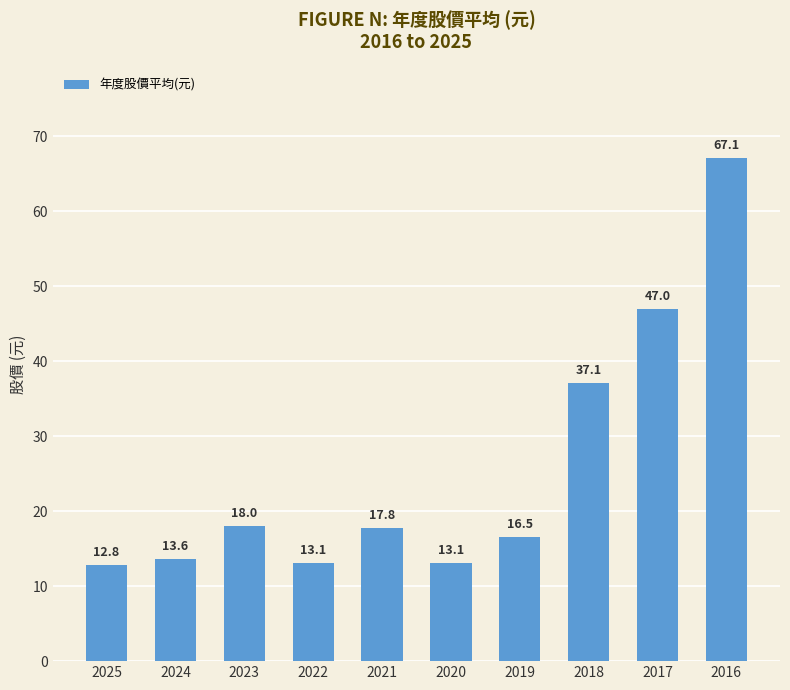

What is the greatest value displayed?

67.1